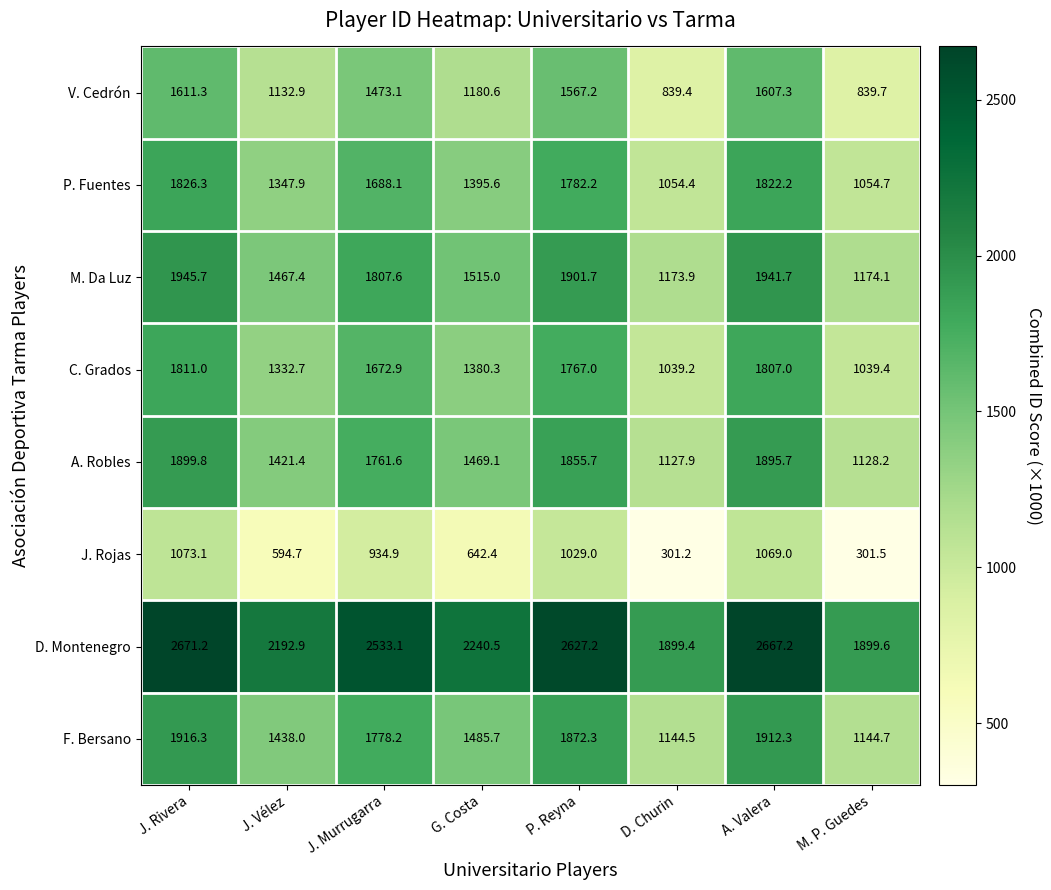

Which label corresponds to the smallest value in the chart?

D. Churin